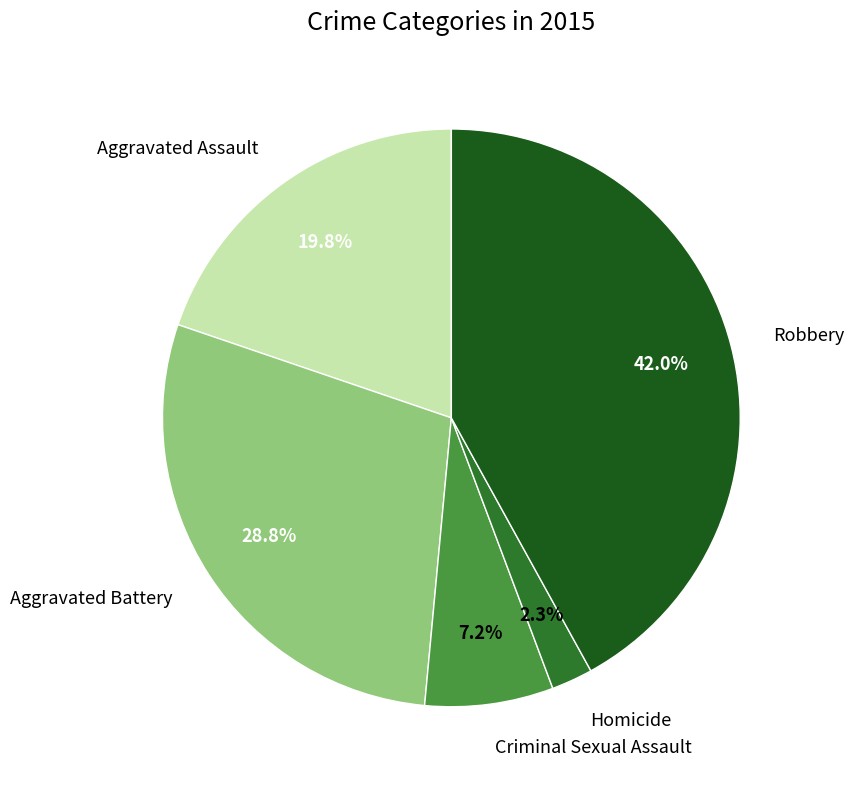

Does any single category account for the majority?

No